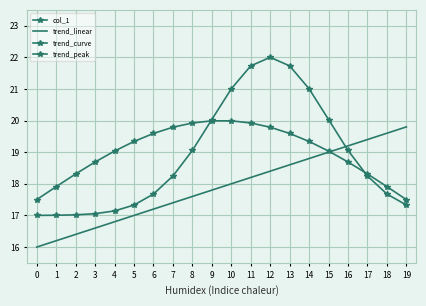

Rank the series at 18 from lowest to highest value.

col_1, trend_peak, trend_curve, trend_linear